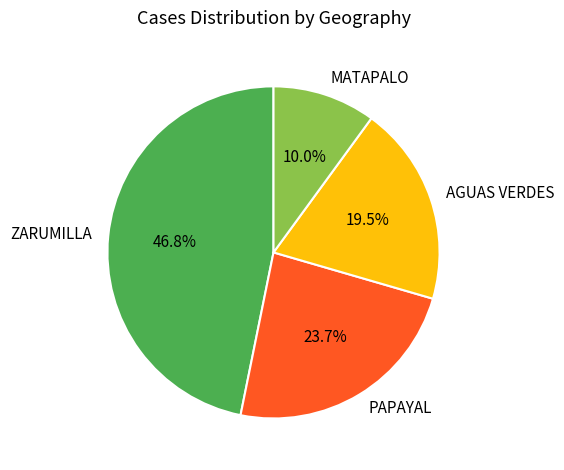

Approximately how many times larger is the value at ZARUMILLA compared to AGUAS VERDES?

2.4